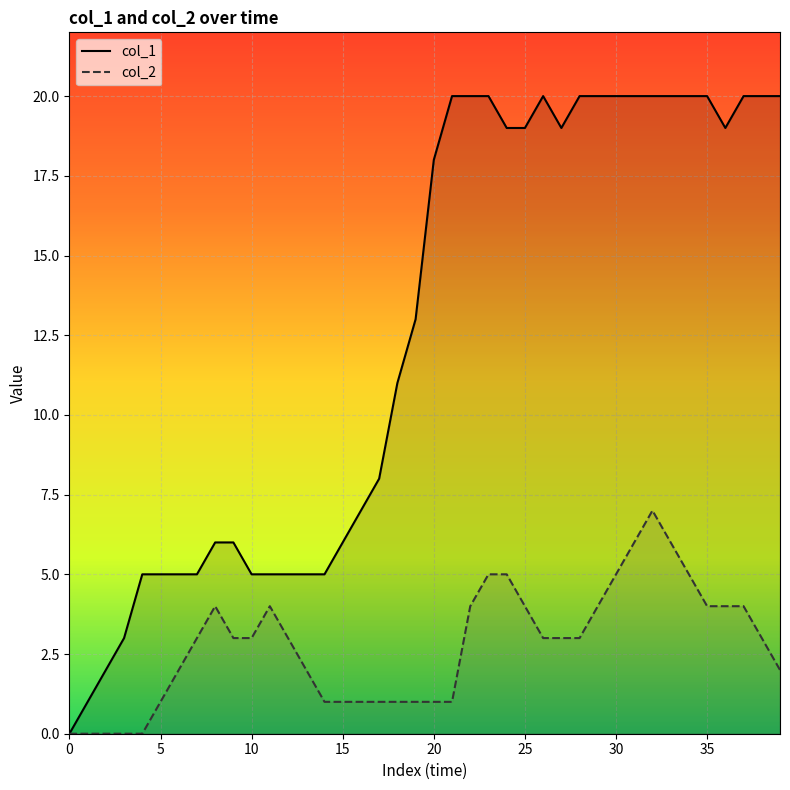

Which series changed the most between 20 and 32?

col_2